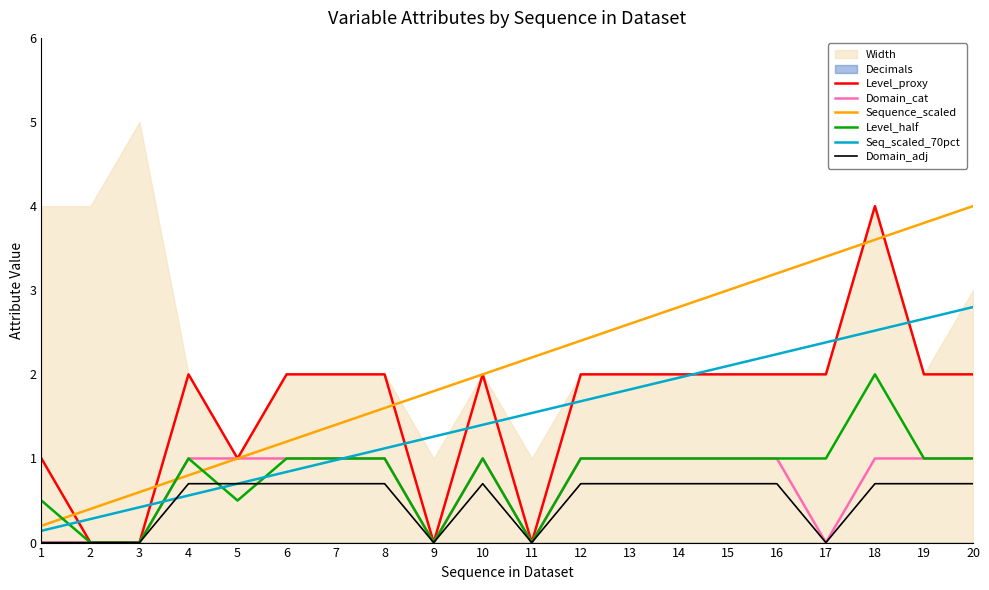

Which series has the largest total across all categories?

Sequence_scaled